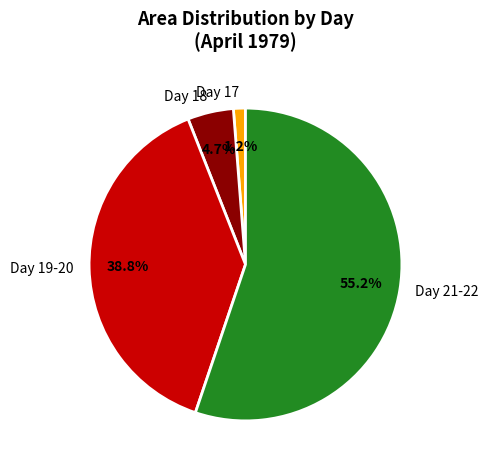

What is the smallest slice in the pie chart?

Day 17